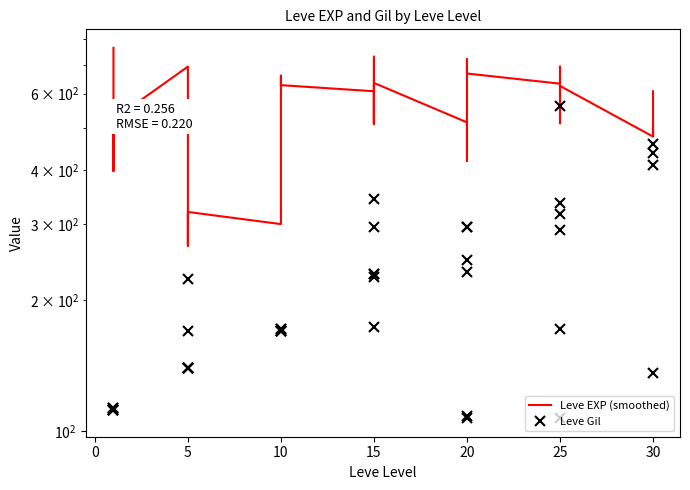

The value of Leve EXP (smoothed) at 20 is 286.0. True or false?

False